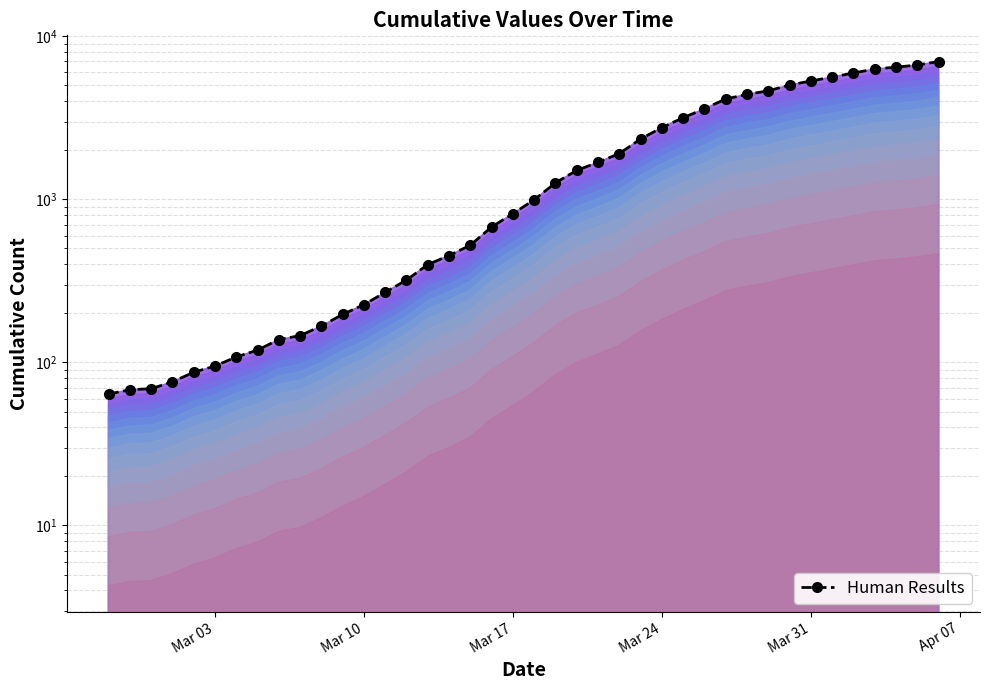

What position from the right is Mar 10?

28